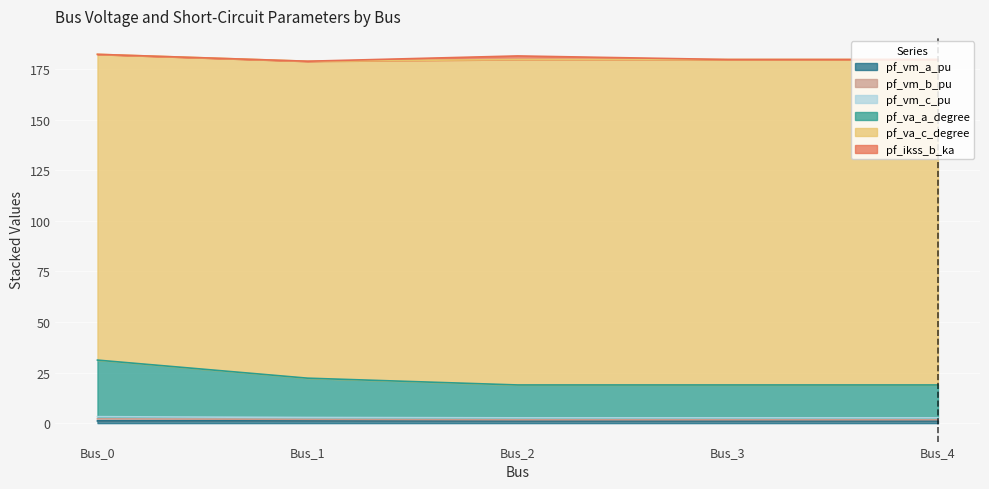

Rank the categories by pf_vm_a_pu value from highest to lowest.

Bus_1, Bus_0, Bus_2, Bus_3, Bus_4